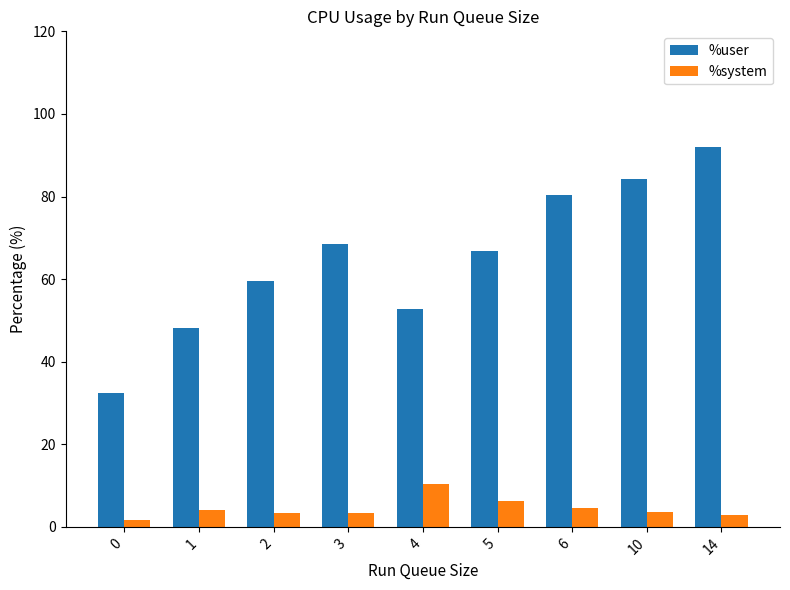

Does the chart contain stacked bars?

No